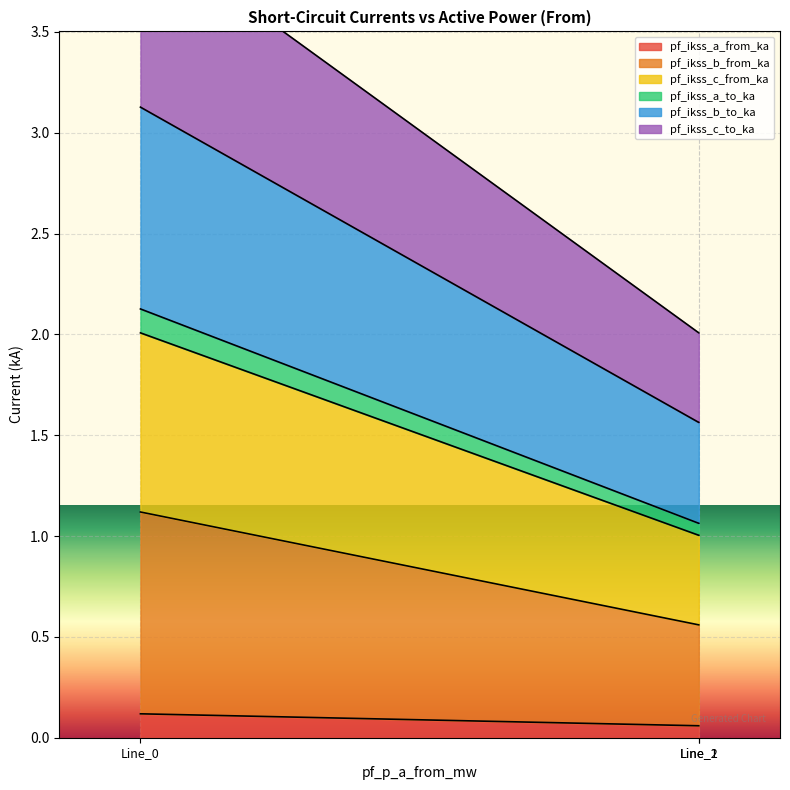

The value of pf_ikss_b_from_ka at Line_0 is 0.8. True or false?

False